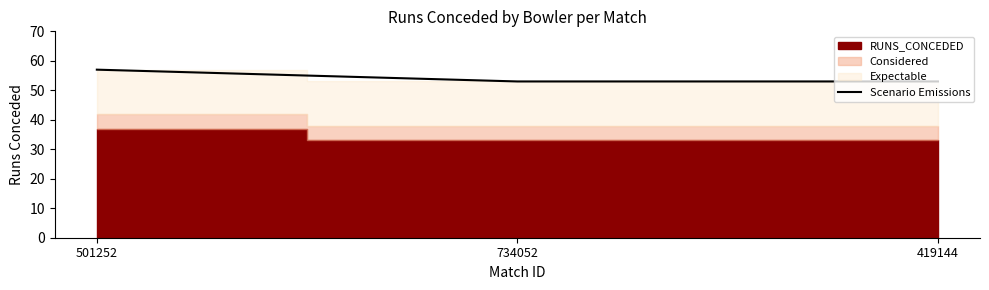

Rank the categories by value from lowest to highest.

734052, 419144, 501252